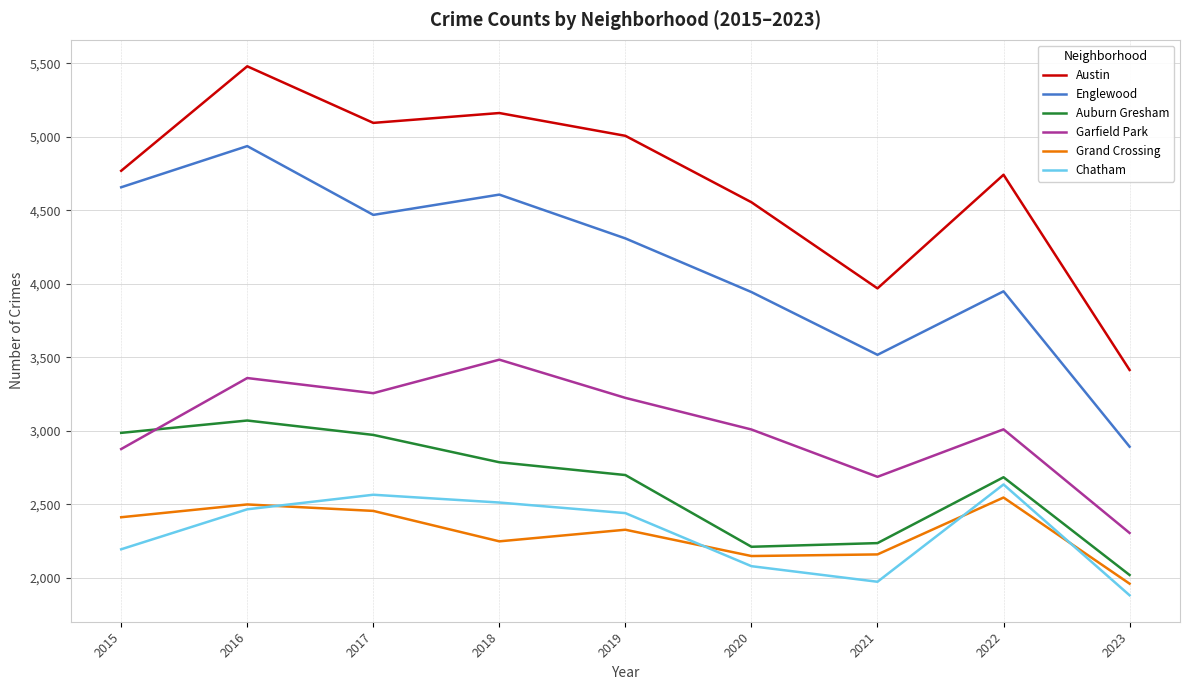

Which series has the widest spread of values?

Austin